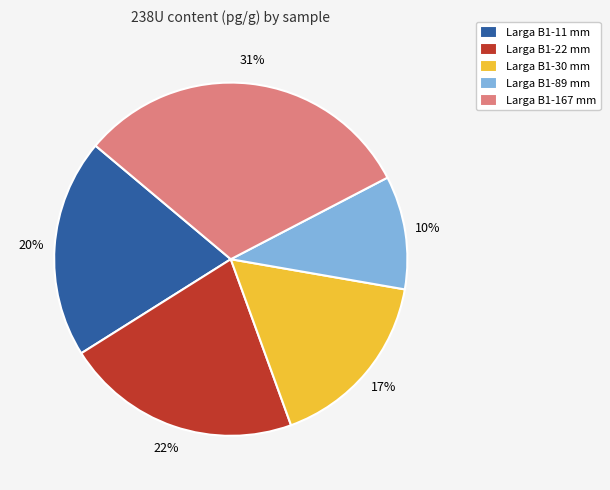

The Larga B1-22 mm slice represents 8% of the pie. True or false?

False